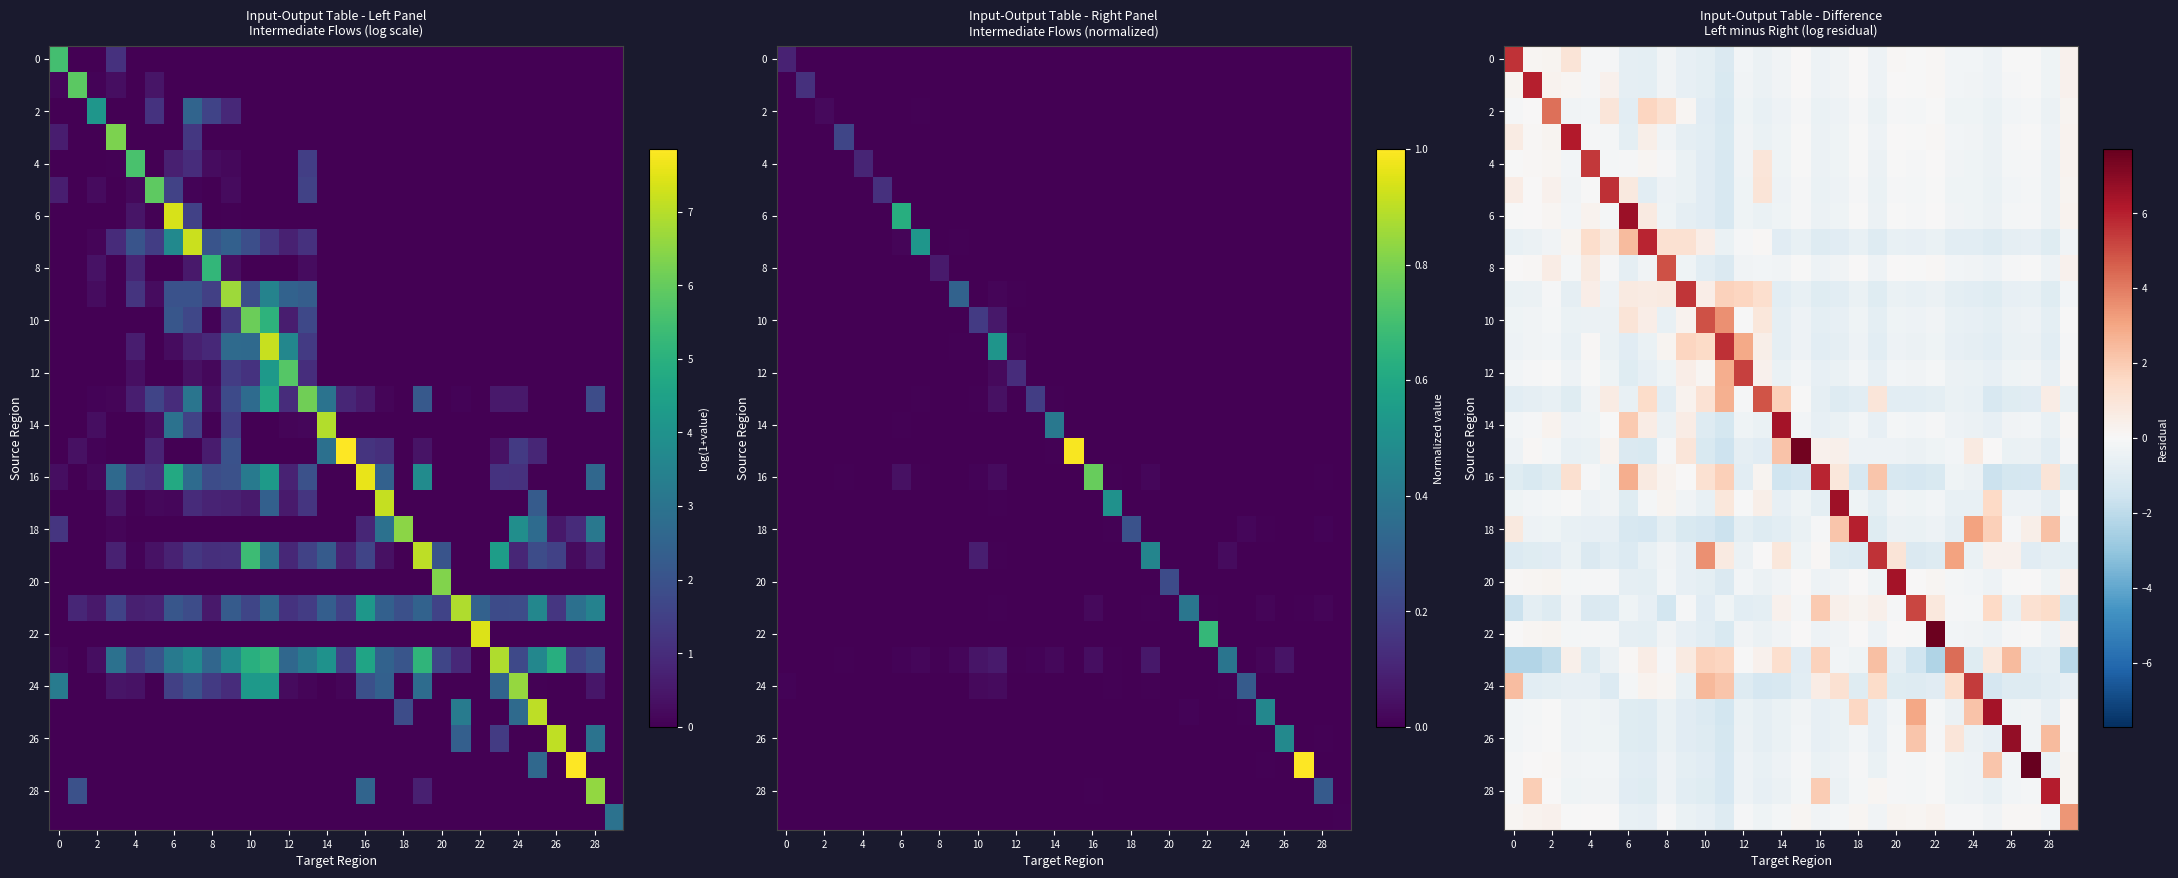

At which category does the chart reach its peak across all series?

27